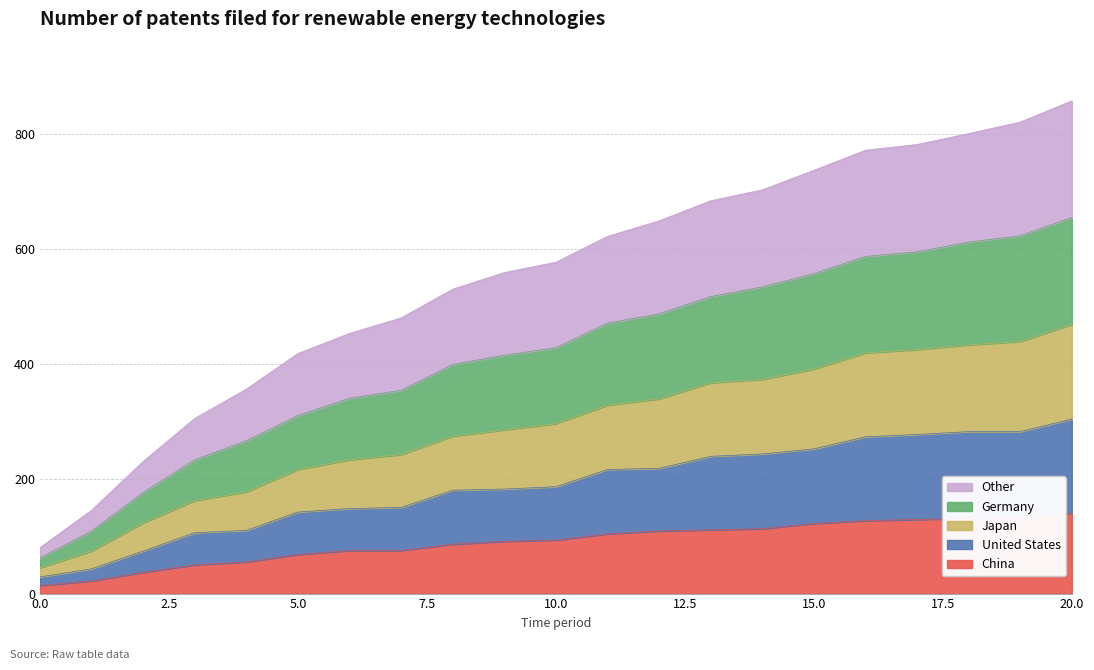

True or false: China has more than 1 interior local peaks.

False